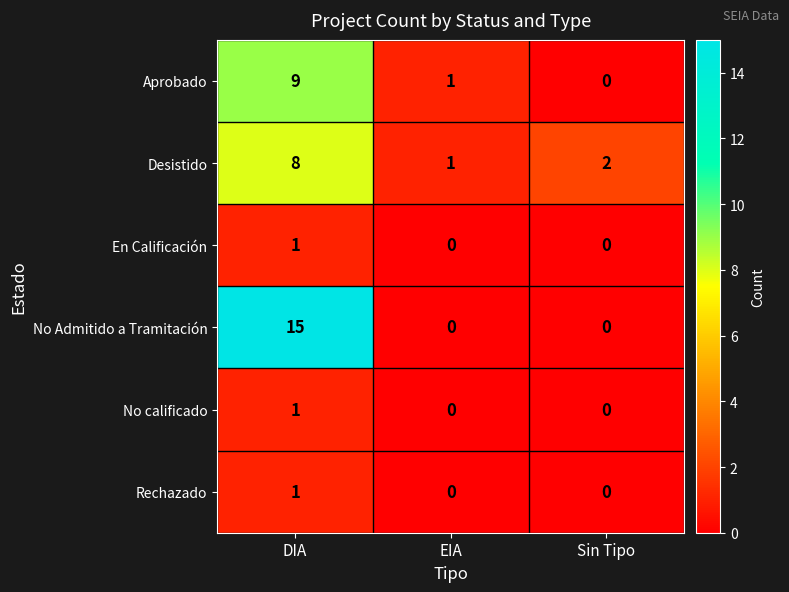

At which category is the sum across all series the highest?

DIA